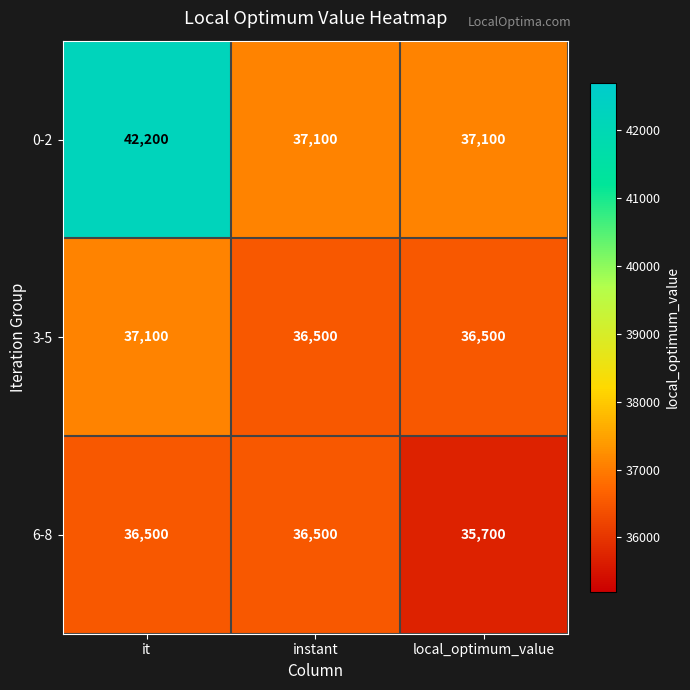

What is the total value across all series at local_optimum_value?

109300